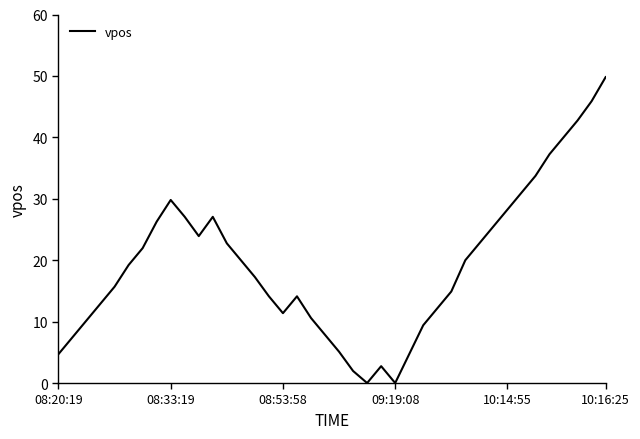

What is the maximum value shown in the chart?

49.8